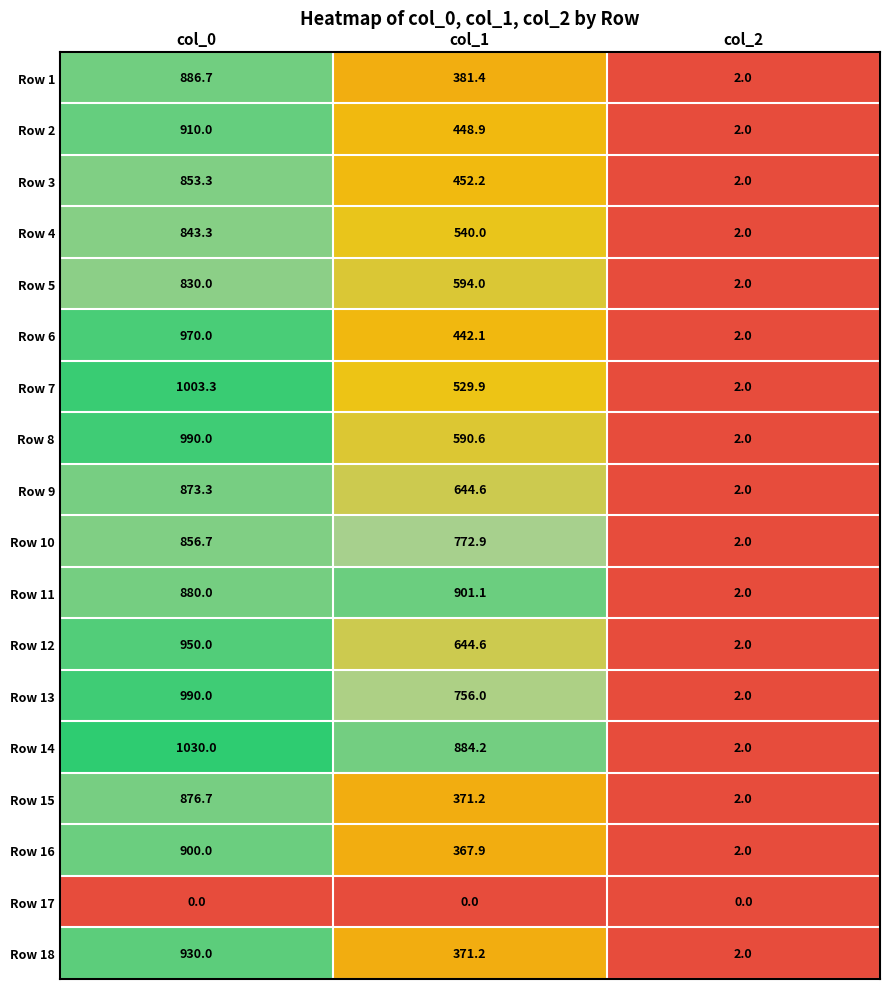

What is the difference between the maximum and second lowest values in the Row 7 series?

473.4